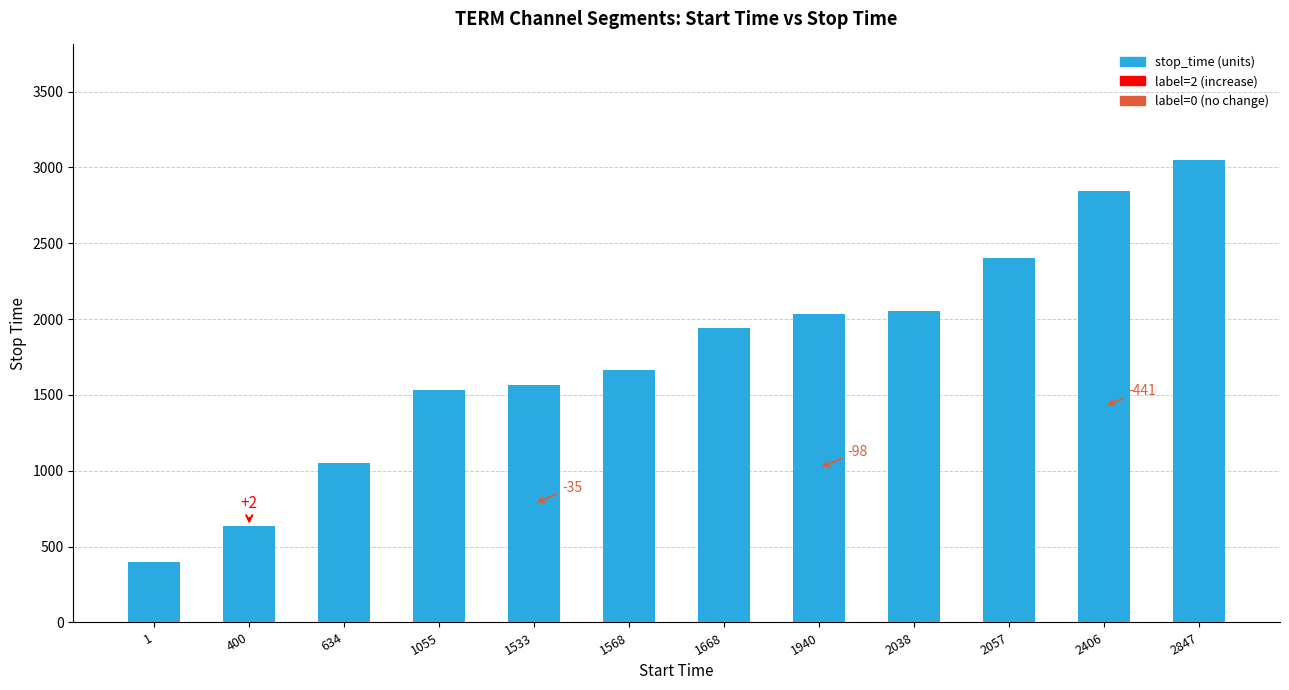

Does the chart contain stacked bars?

No